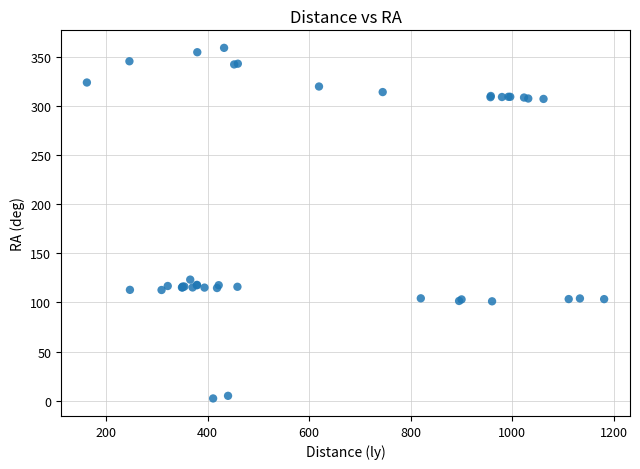

What Y value in the scatter plot is closest to 180?

123.2